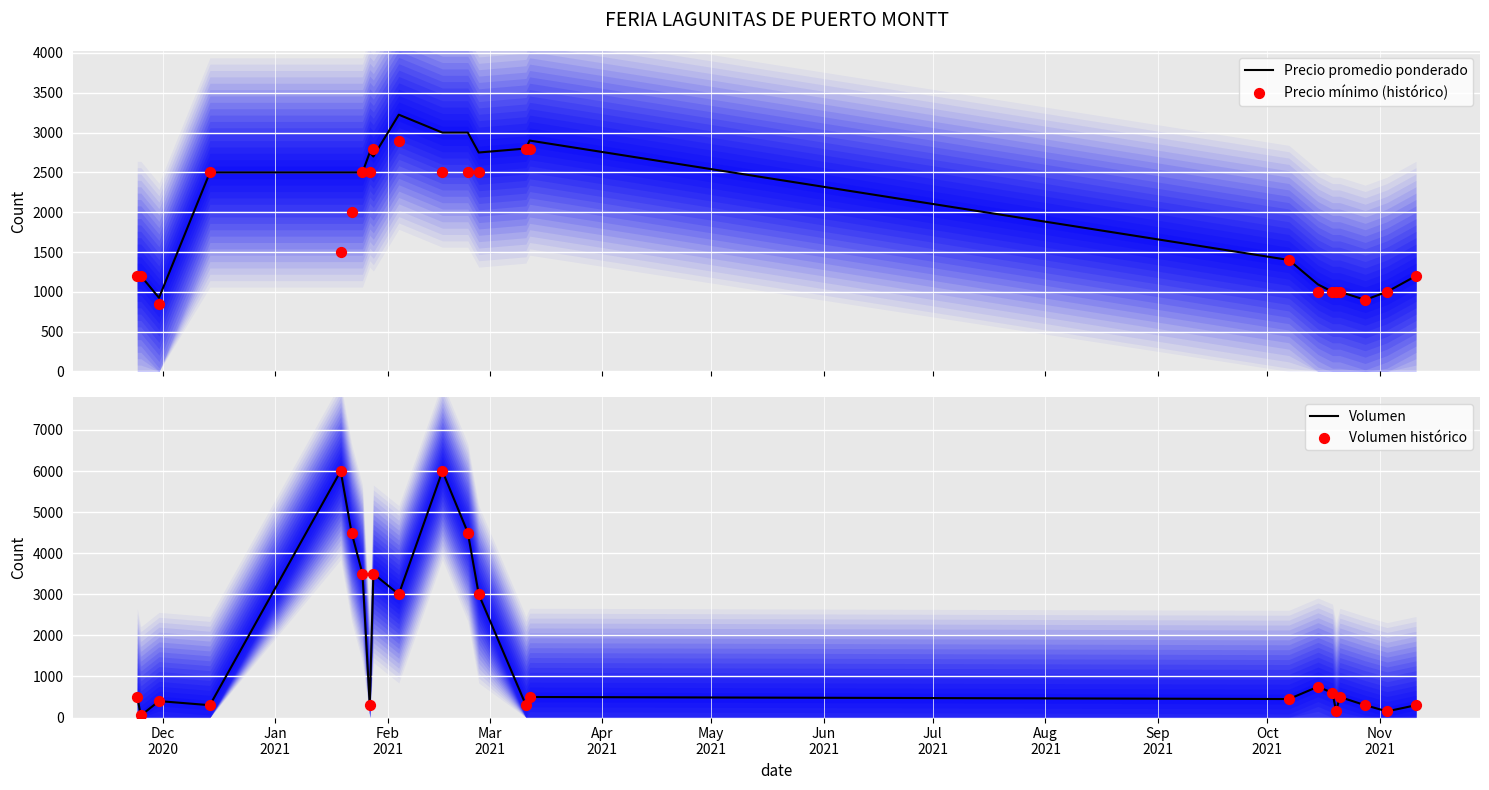

What is the maximum value for Volumen?

6000